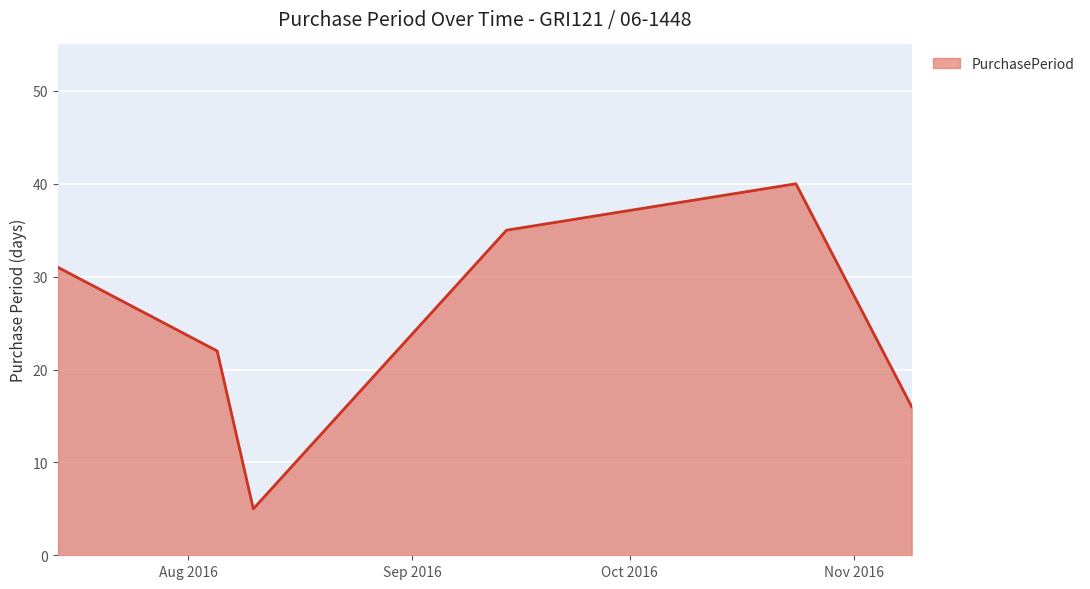

How many interior local peaks (higher than both neighbors) does the data have?

1